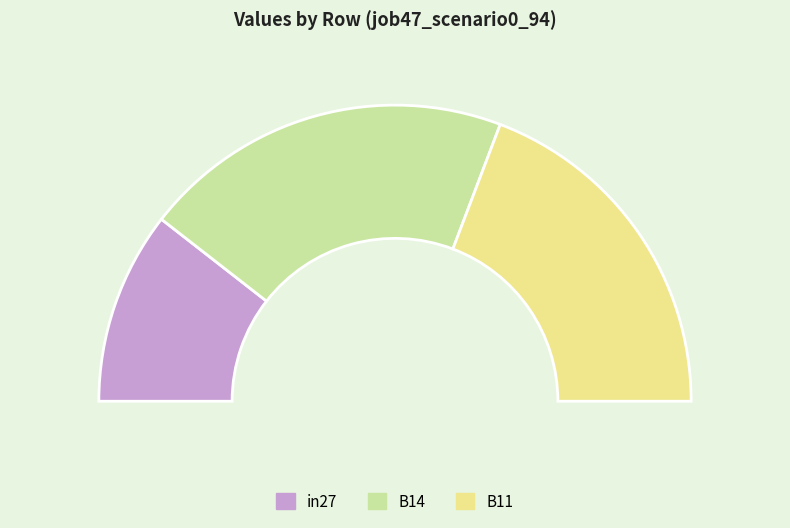

To the nearest percent, what is the difference between the B14 and in27 slice percentages?

11%